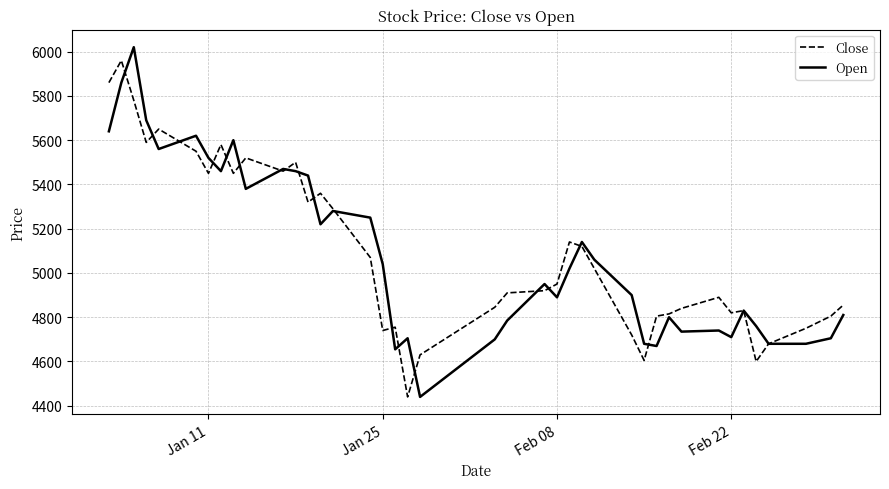

How many categories are shown in the chart?

40